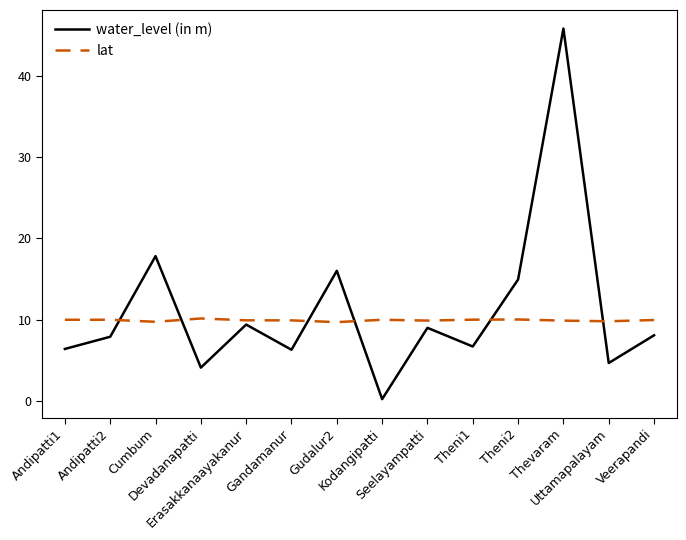

List the series in order of their peak value, lowest first.

lat, water_level (in m)